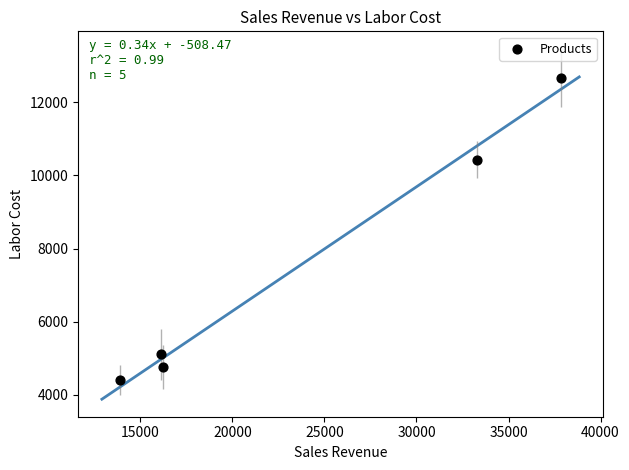

What is the average Y value?

7471.3